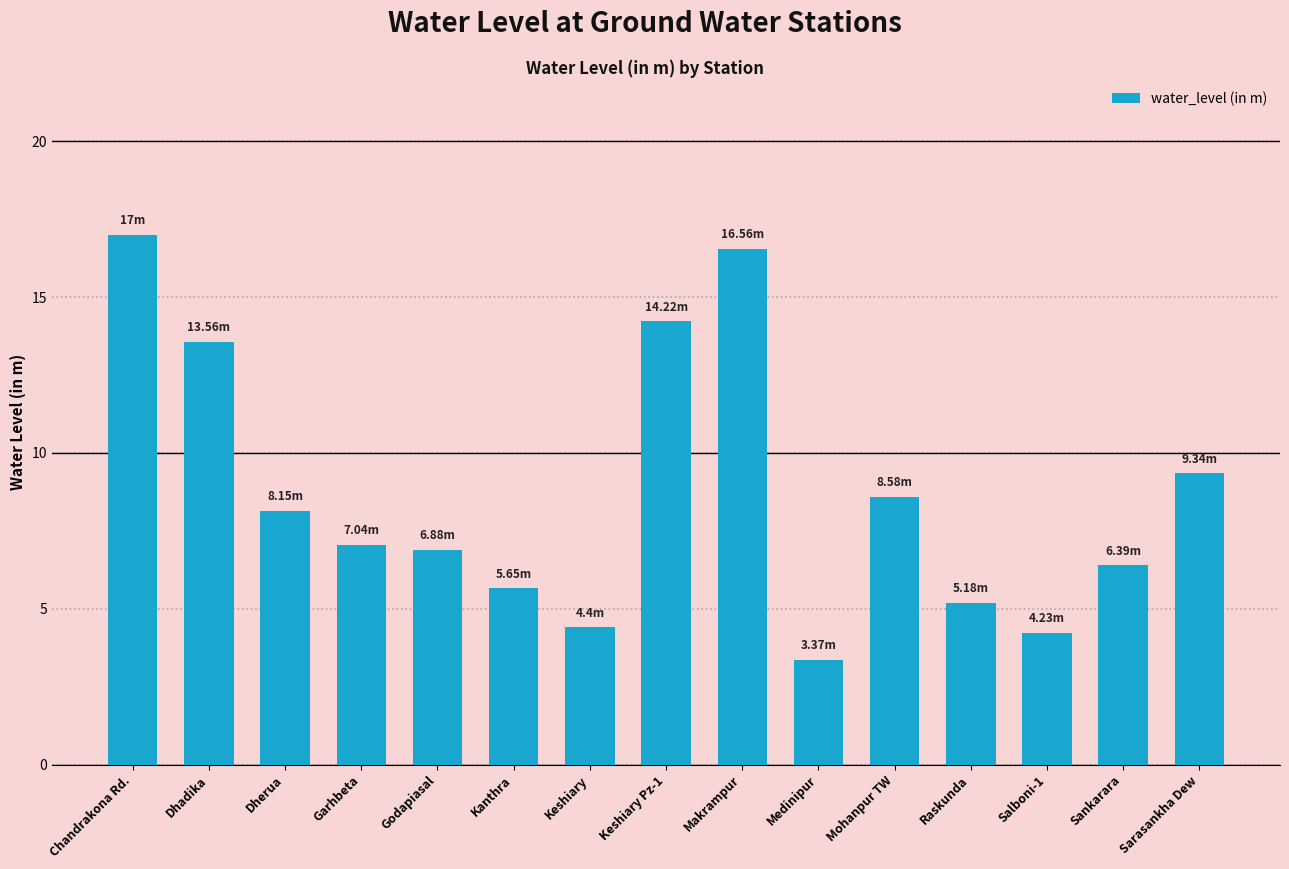

What is the sum of all values?

130.6